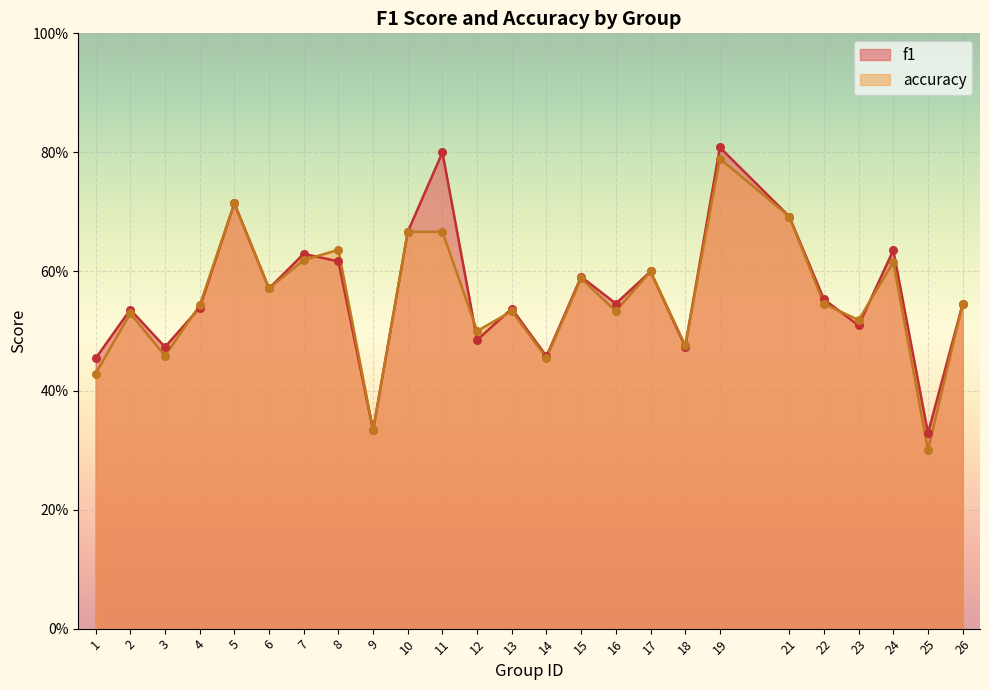

Which series contains the highest Y value?

f1